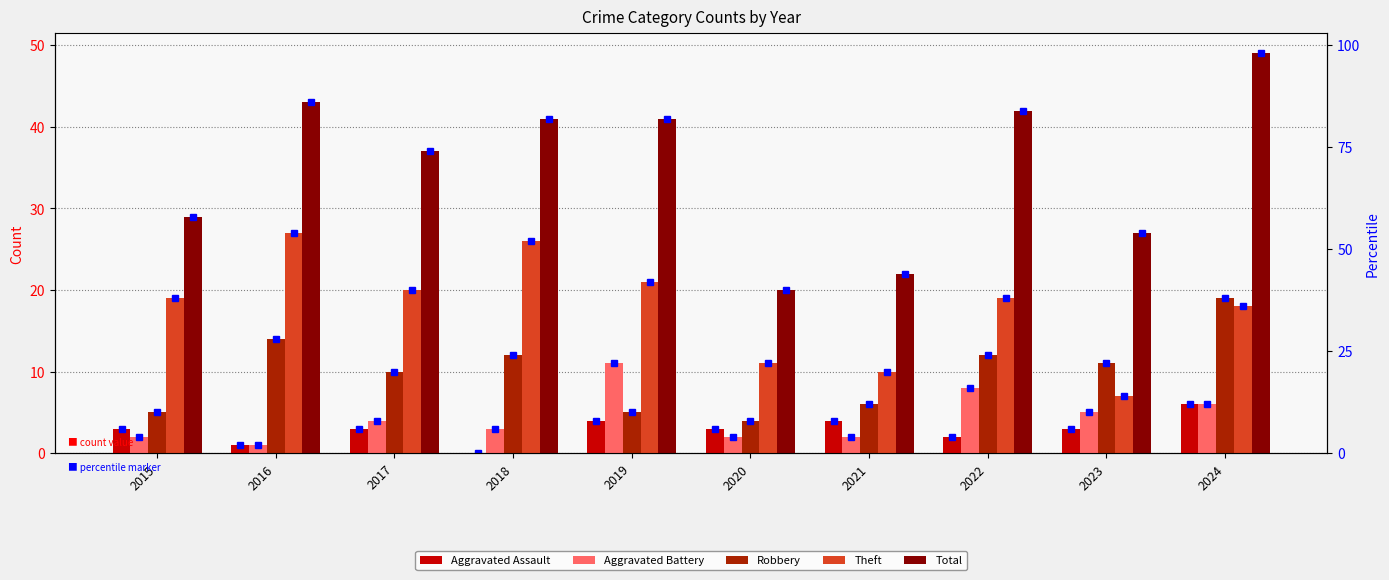

Which series has the largest total across all categories?

Total